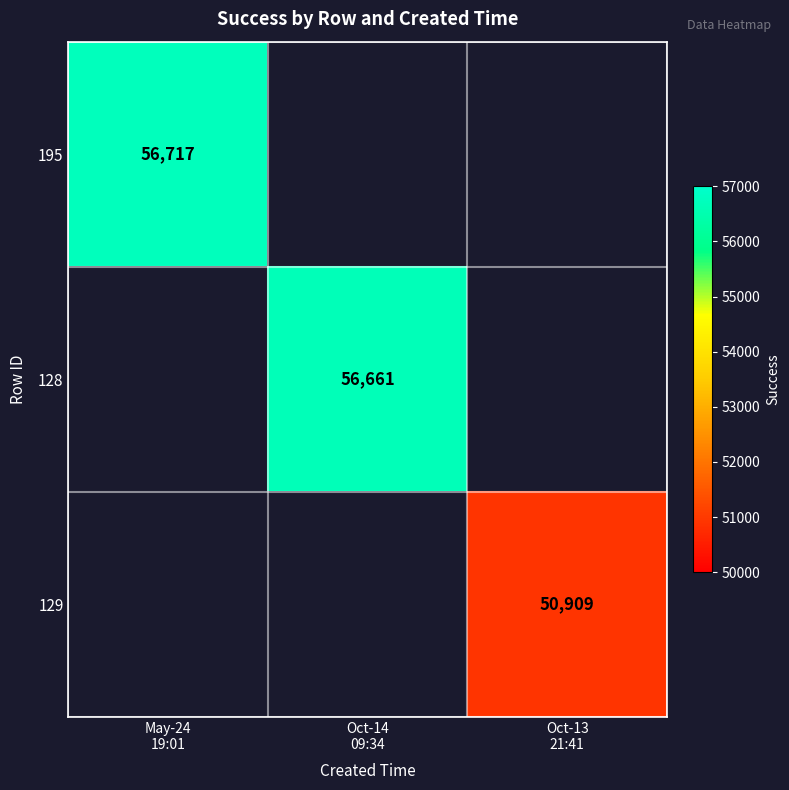

Count the number of data series in this chart.

3